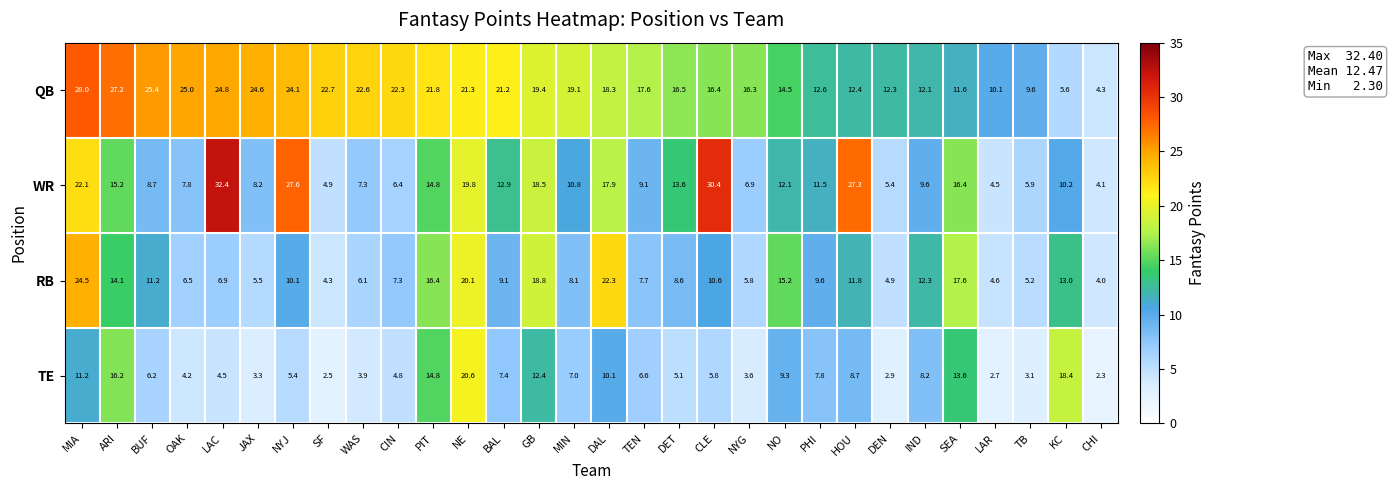

What value does the WR series have at DAL?

17.9